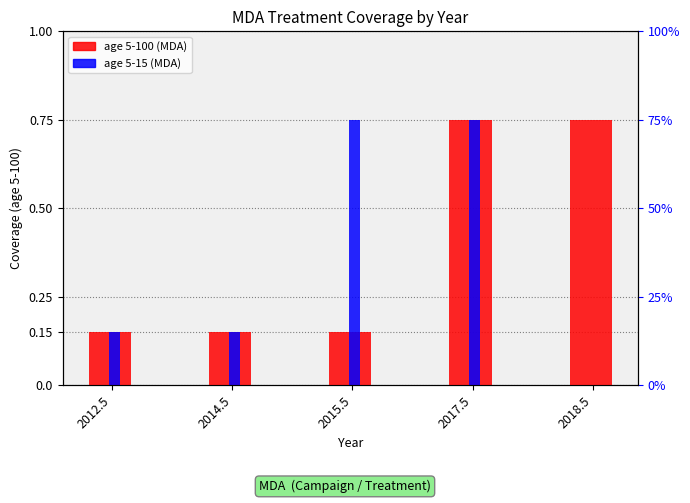

How many groups of bars are there?

5